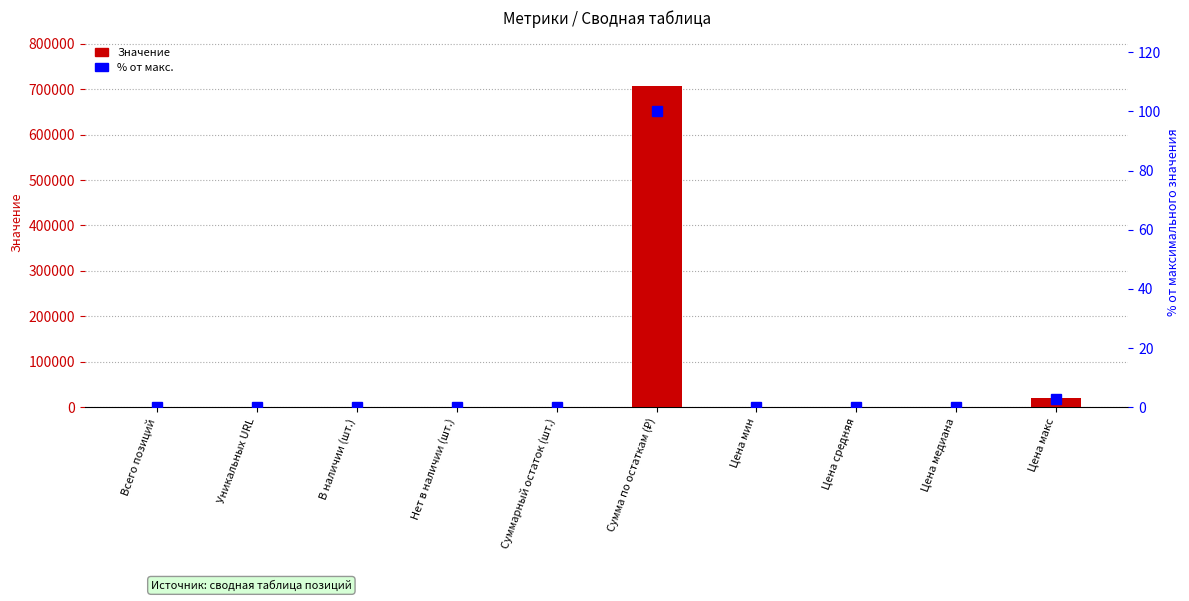

What is the difference between the highest and lowest values at Всего позиций?

50.0